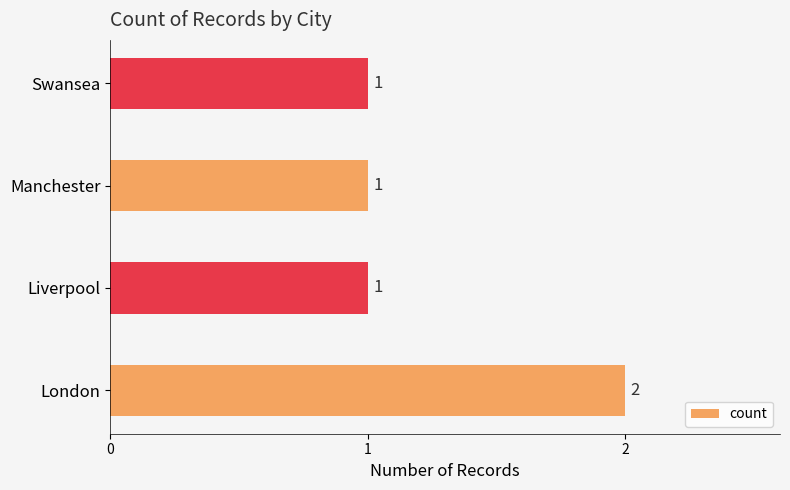

The value at Liverpool is 1. True or false?

True